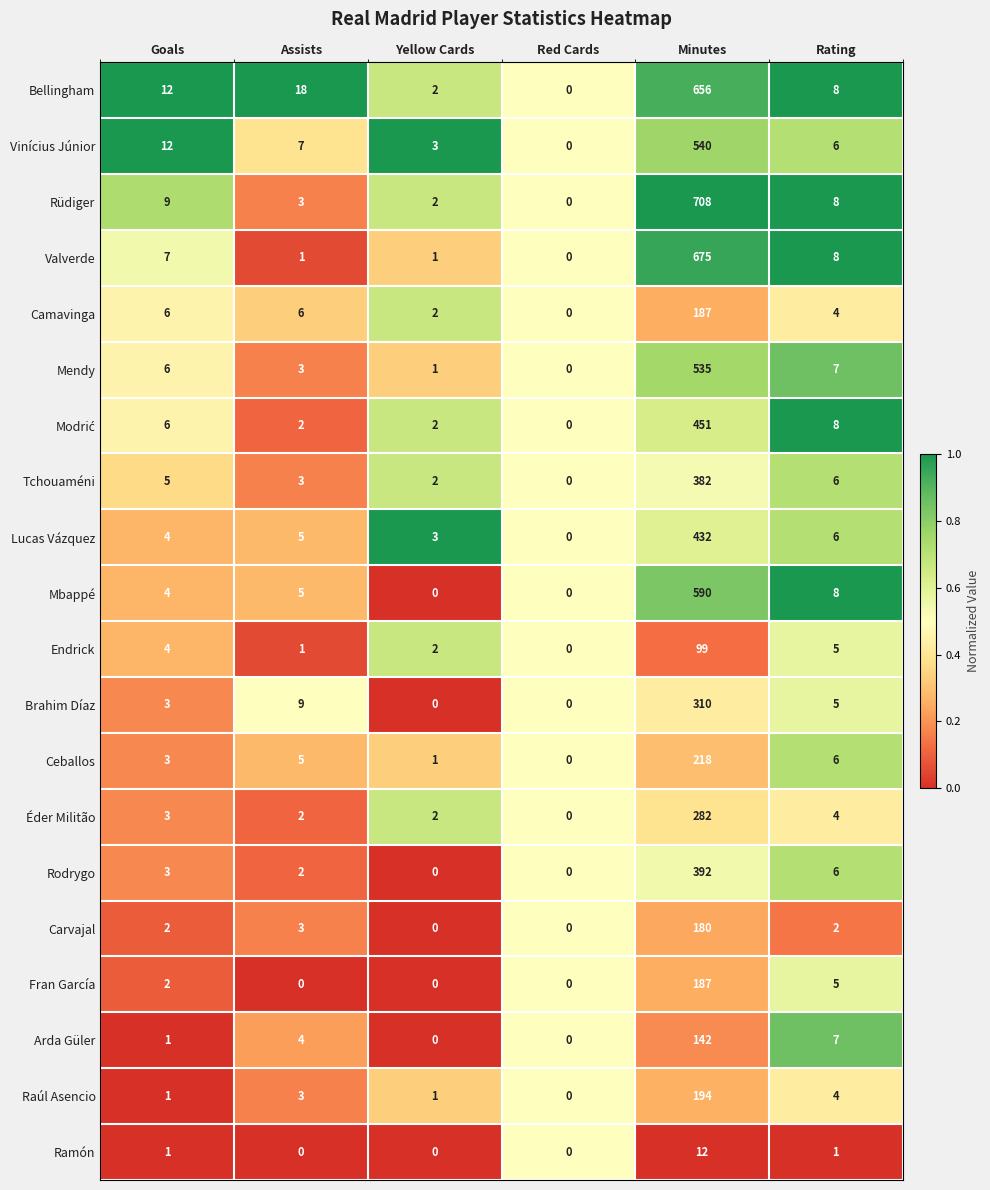

At which category does the chart reach its peak across all series?

Minutes